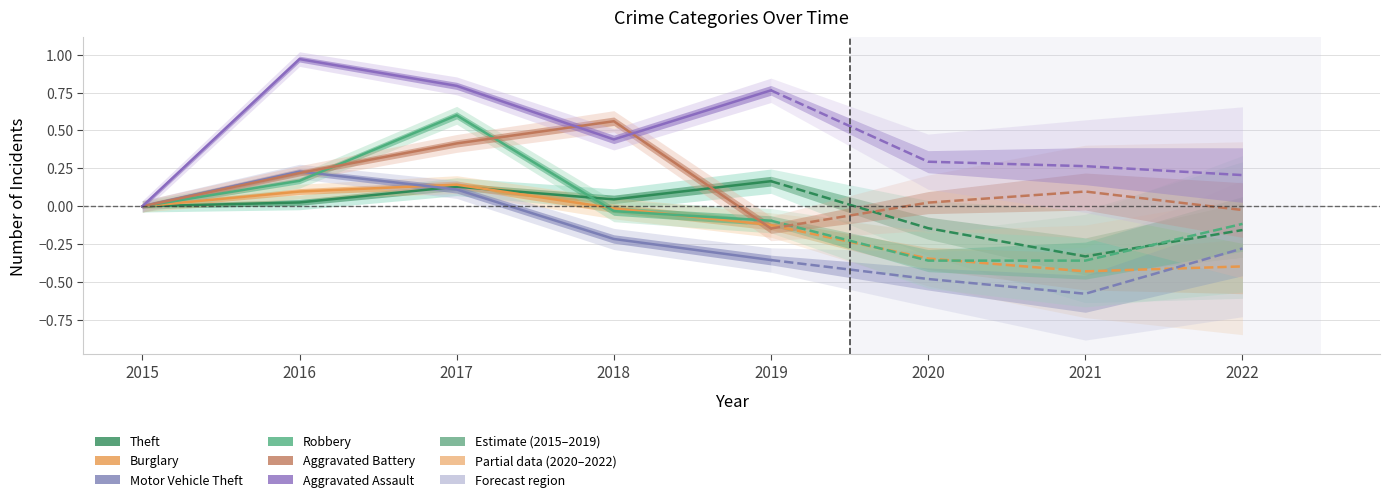

What is the approximate value of Theft at 2017?

0.1